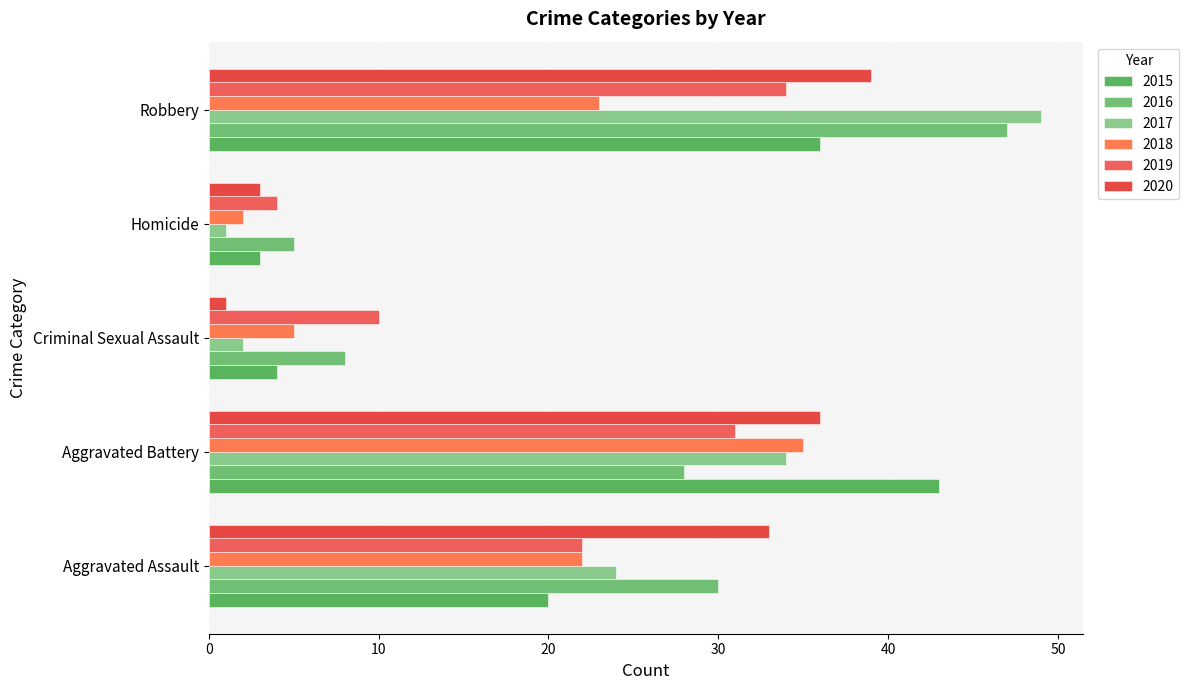

What is the minimum value for 2016?

5